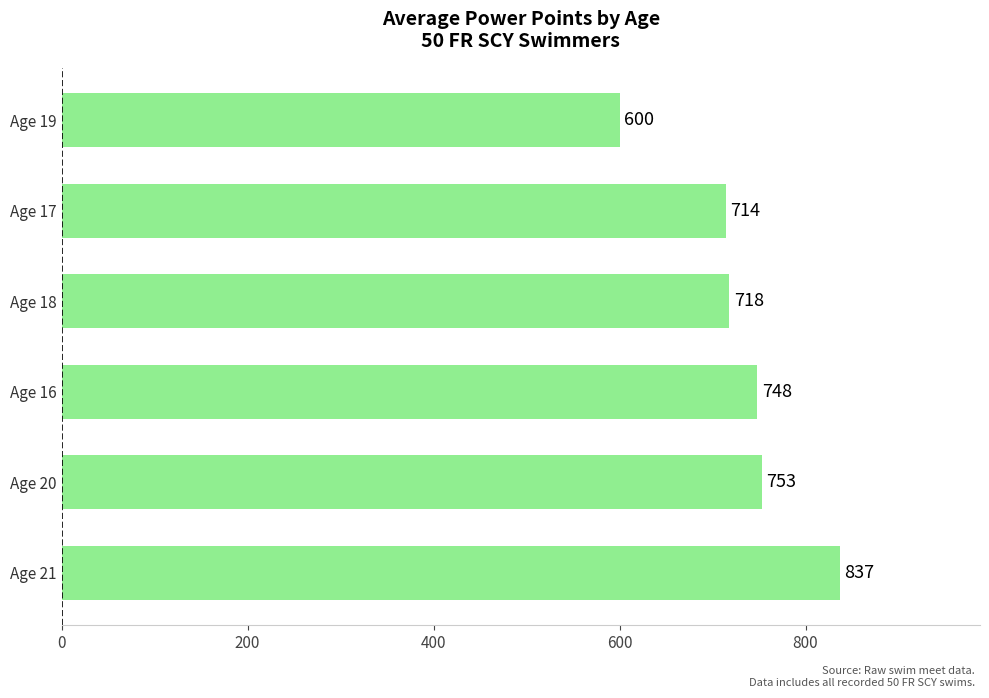

Does the chart contain any negative values?

No